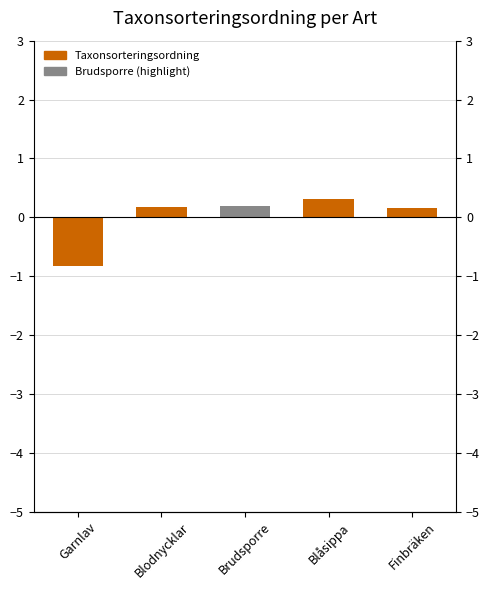

List the labels in order of value, smallest first.

Garnlav, Finbräken, Blodnycklar, Brudsporre, Blåsippa